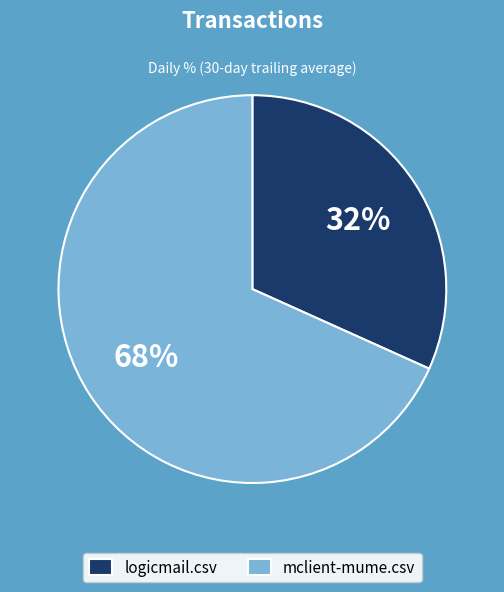

Do mclient-mume.csv and logicmail.csv together represent more than half of the pie?

Yes